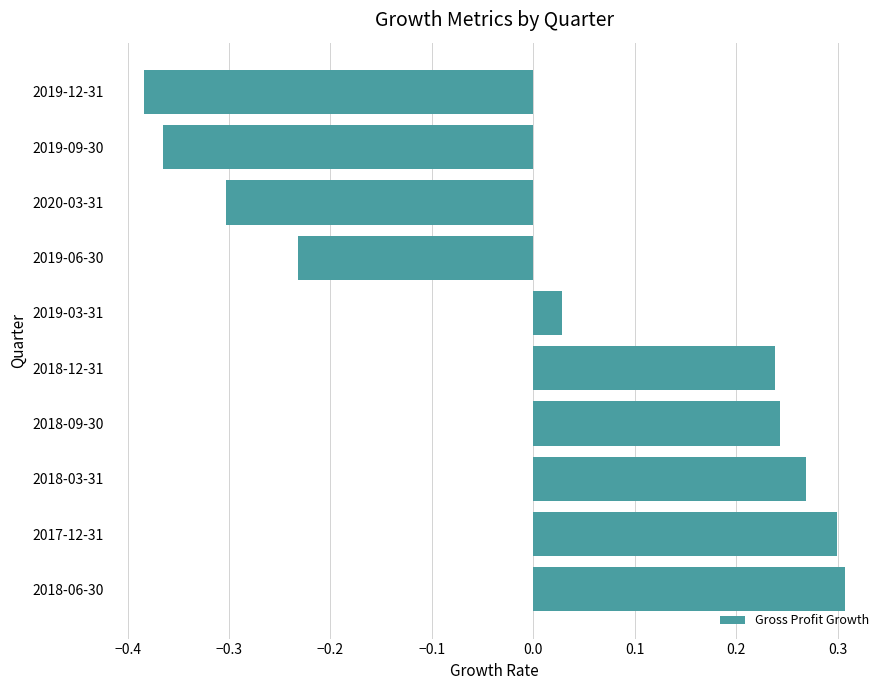

Is it true that the value at 2019-06-30 is -0.4?

False